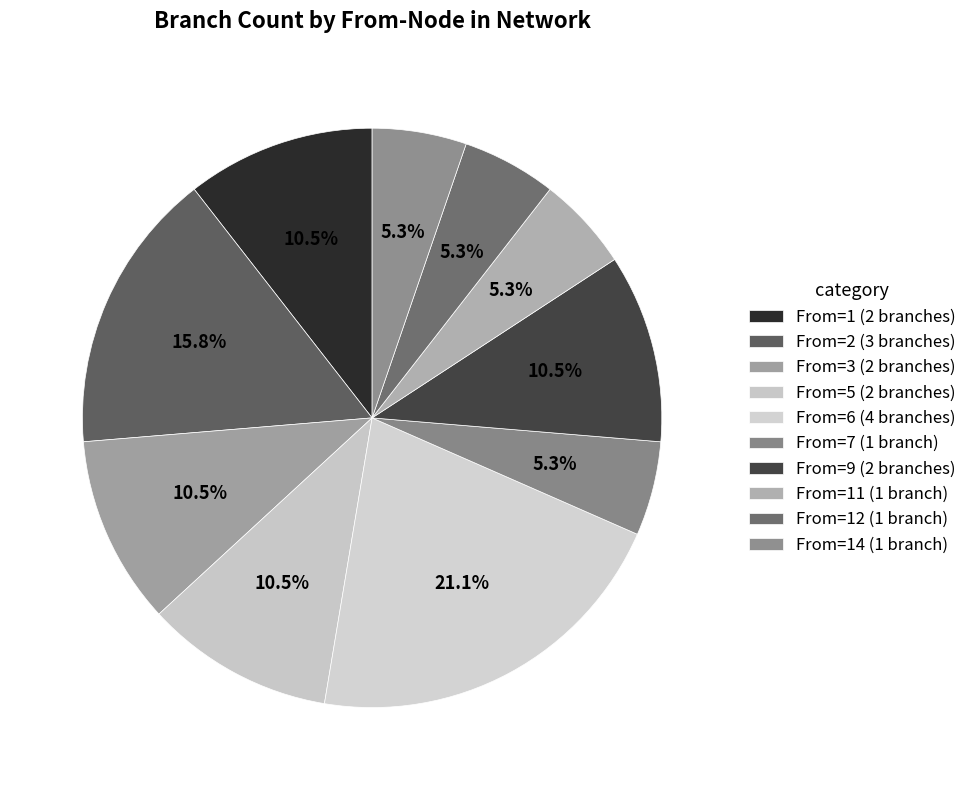

Which category has the biggest portion of the pie?

From=6